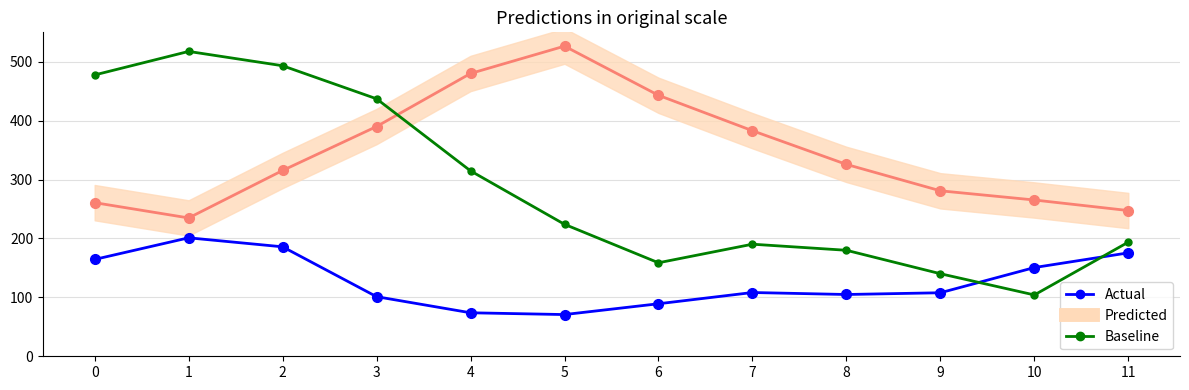

In Actual, how many points are lower than both neighbors (excluding endpoints)?

2